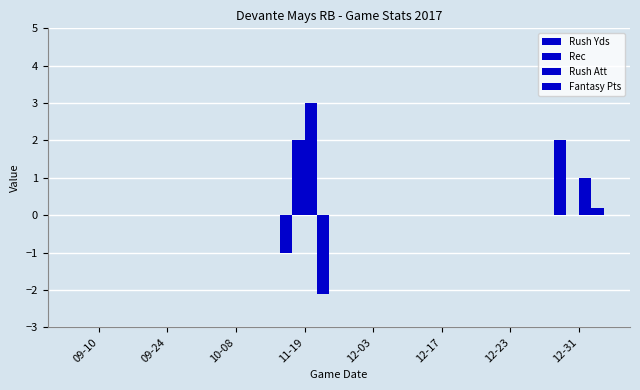

Does the chart contain stacked bars?

No